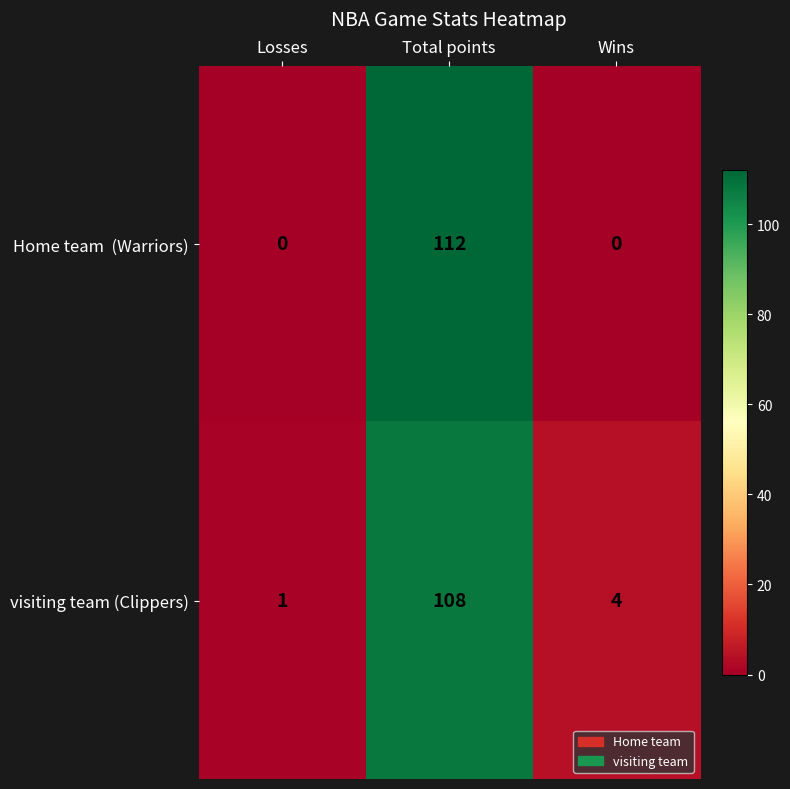

What is the greatest value displayed?

112